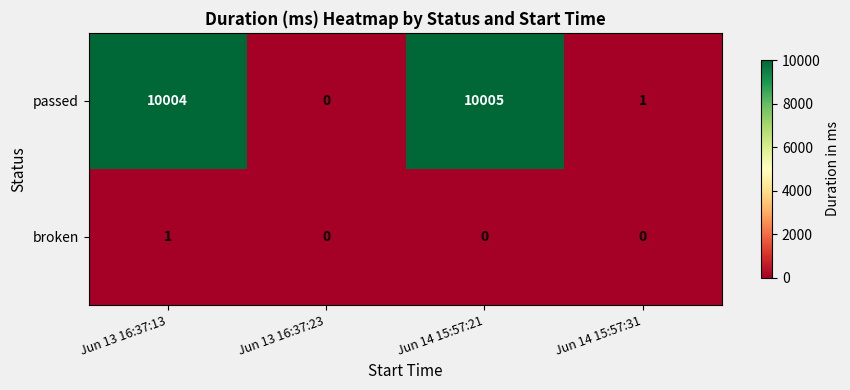

Reading left to right, transcribe all the data shown in this chart.

passed: Jun 13 16:37:13=10004	Jun 13 16:37:23=0	Jun 14 15:57:21=10005	Jun 14 15:57:31=1
broken: Jun 13 16:37:13=1	Jun 13 16:37:23=0	Jun 14 15:57:21=0	Jun 14 15:57:31=0